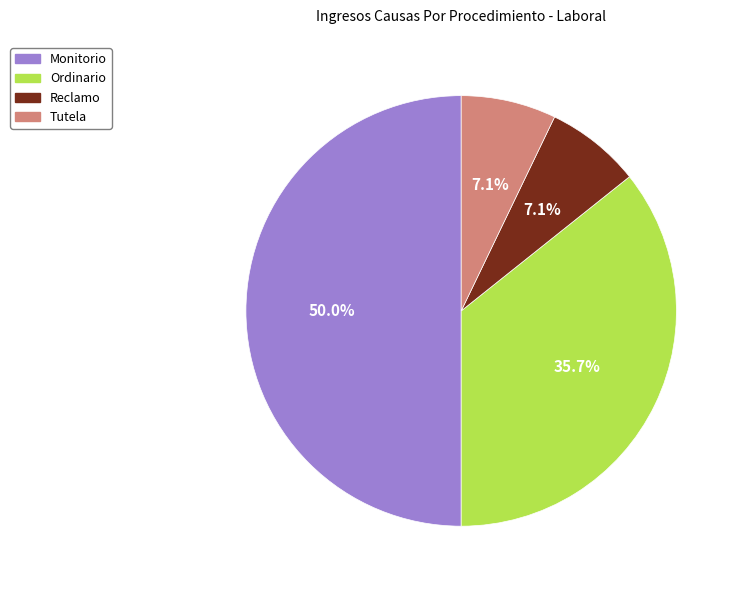

Does Ordinario account for over 50% of the chart?

No